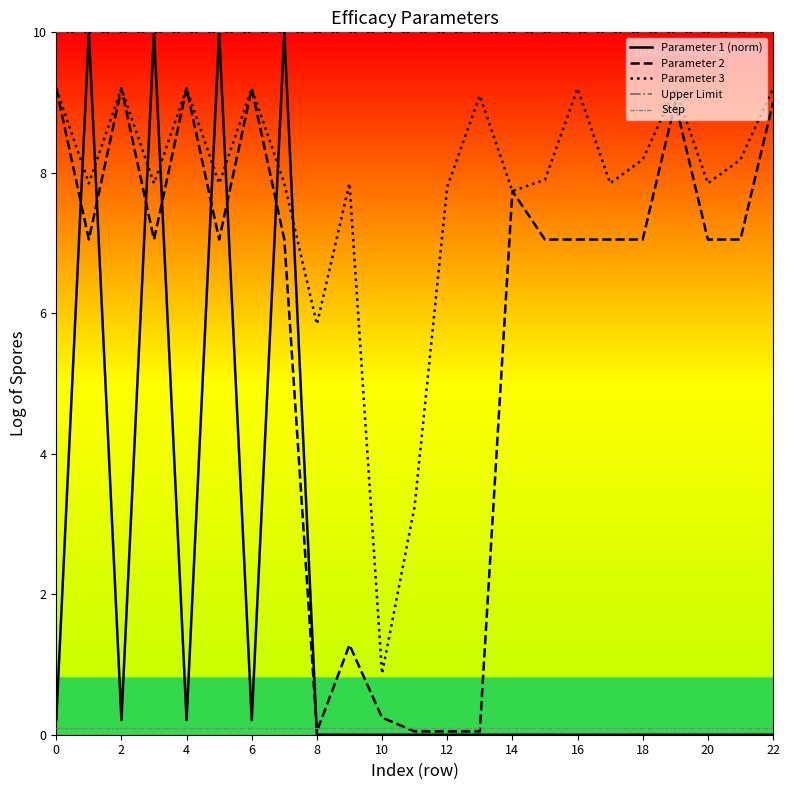

Does the chart have visible grid lines?

No